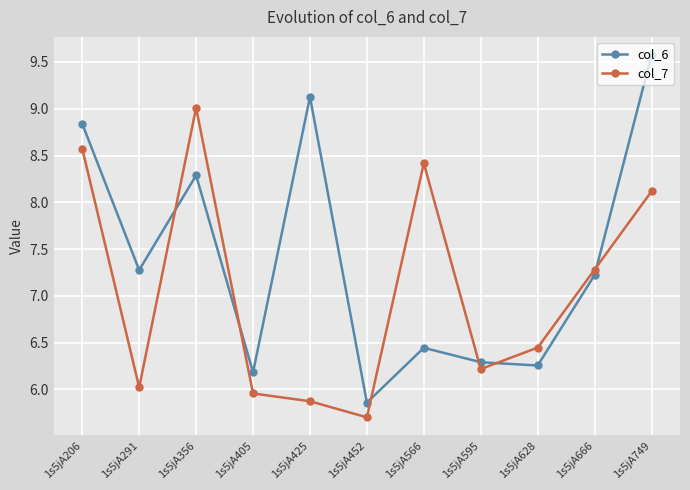

What is the value of the col_6 point at the 3rd from the left?

8.3